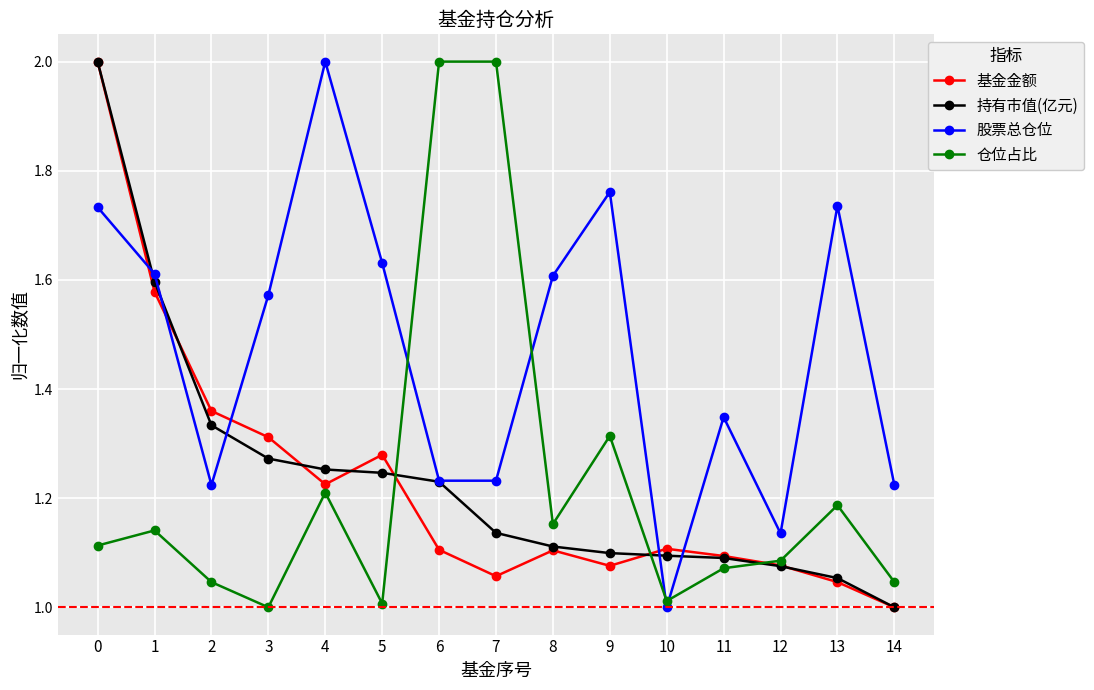

The 仓位占比 series shows 1.0 at 5. True or false?

True